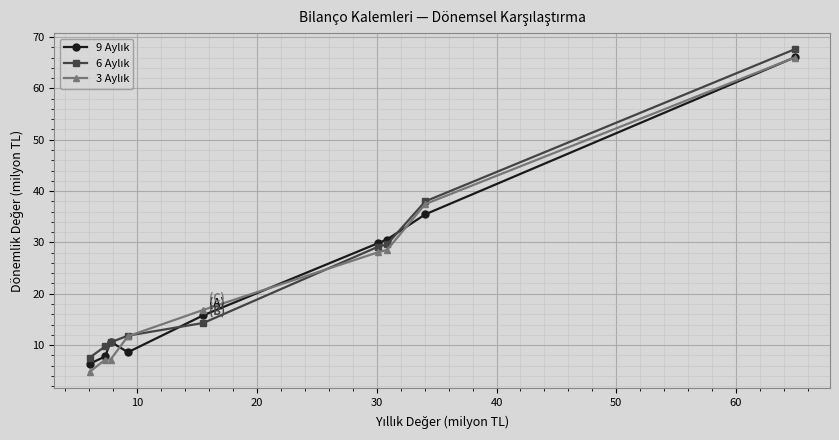

What is the maximum value shown in the chart?

67.6